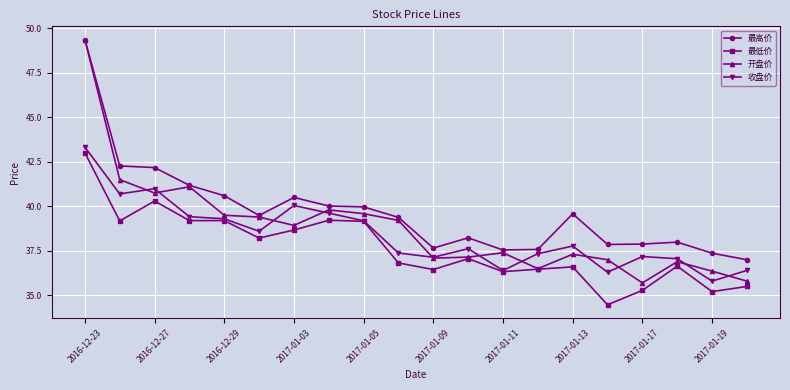

Count the number of categories in the chart.

20